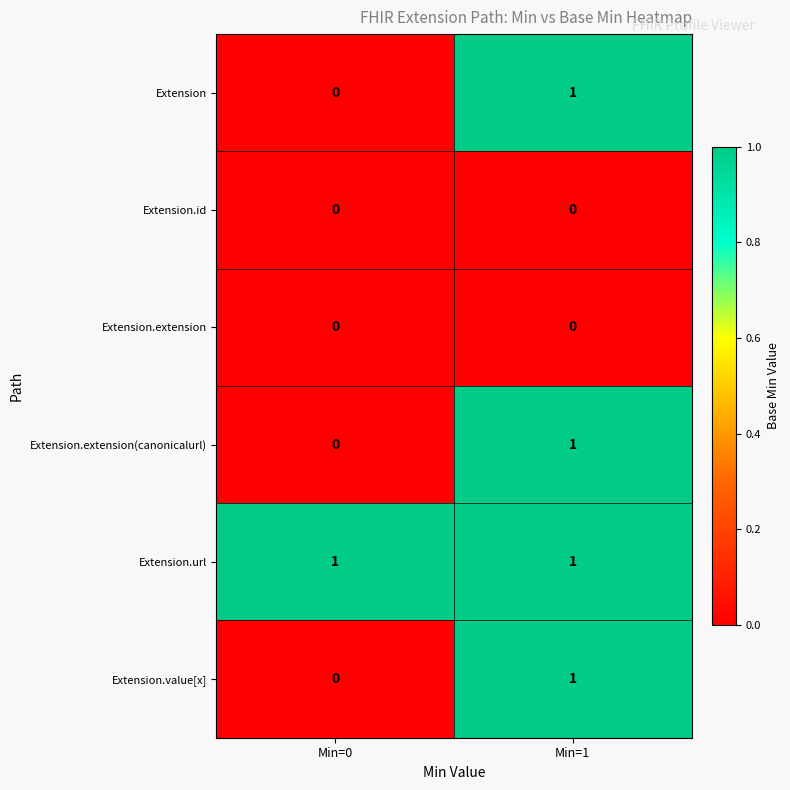

Is the value of Extension at Min=0 greater than the value of Extension.extension(canonicalurl) at Min=1?

No